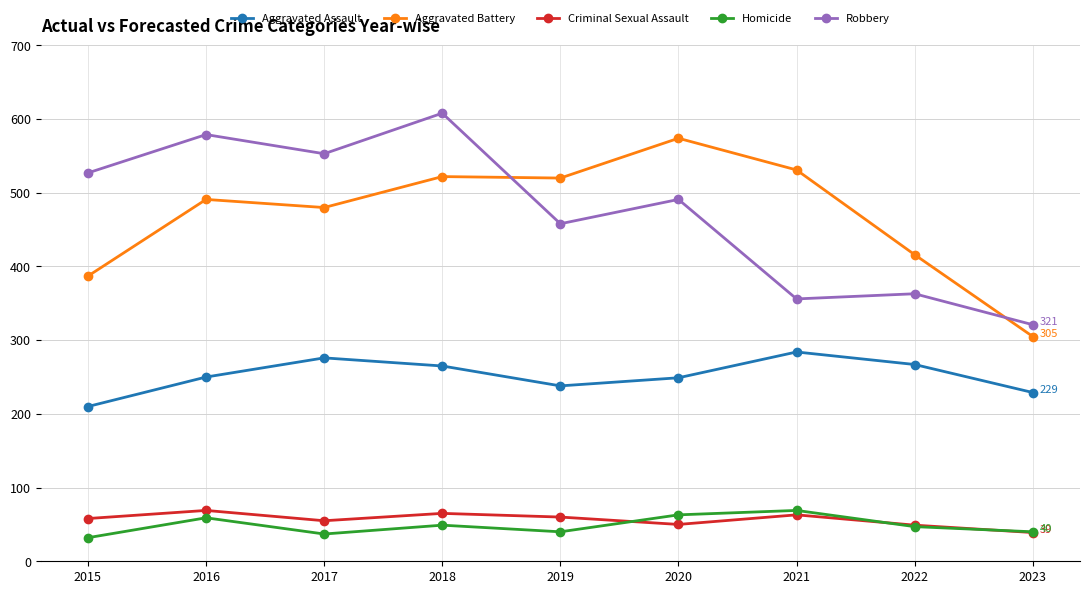

At how many categories does at least one series exceed 368?

8